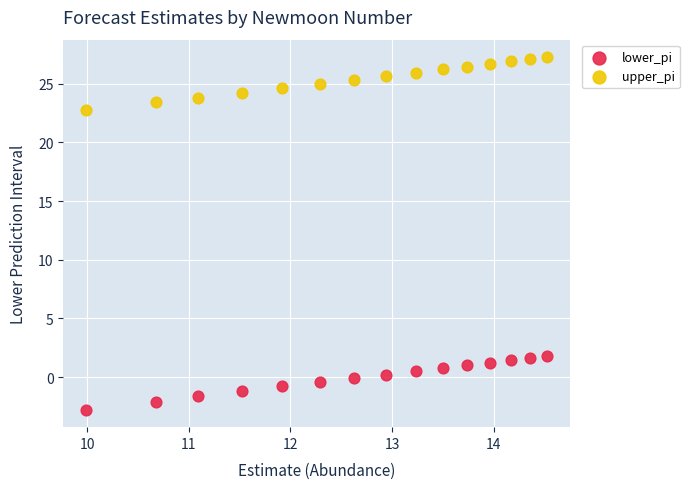

What are all the series names shown in the legend?

lower_pi, upper_pi